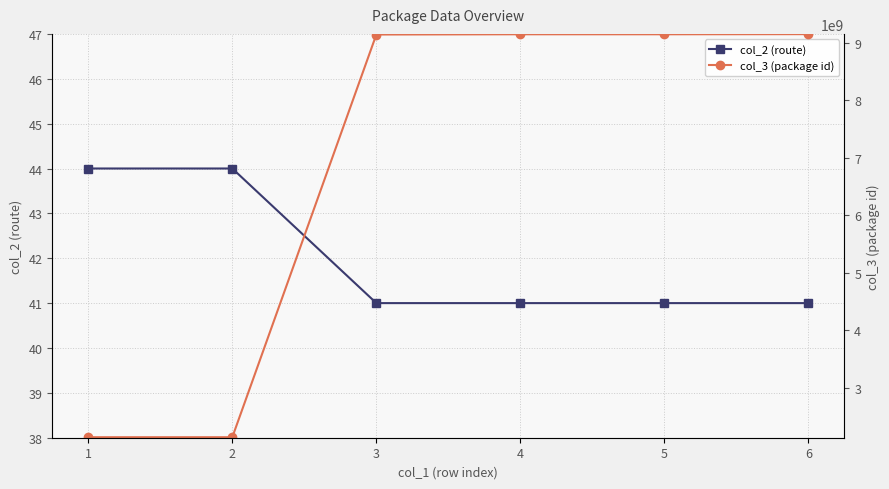

What is the difference between the second highest and second lowest values in the col_2 (route) series?

3